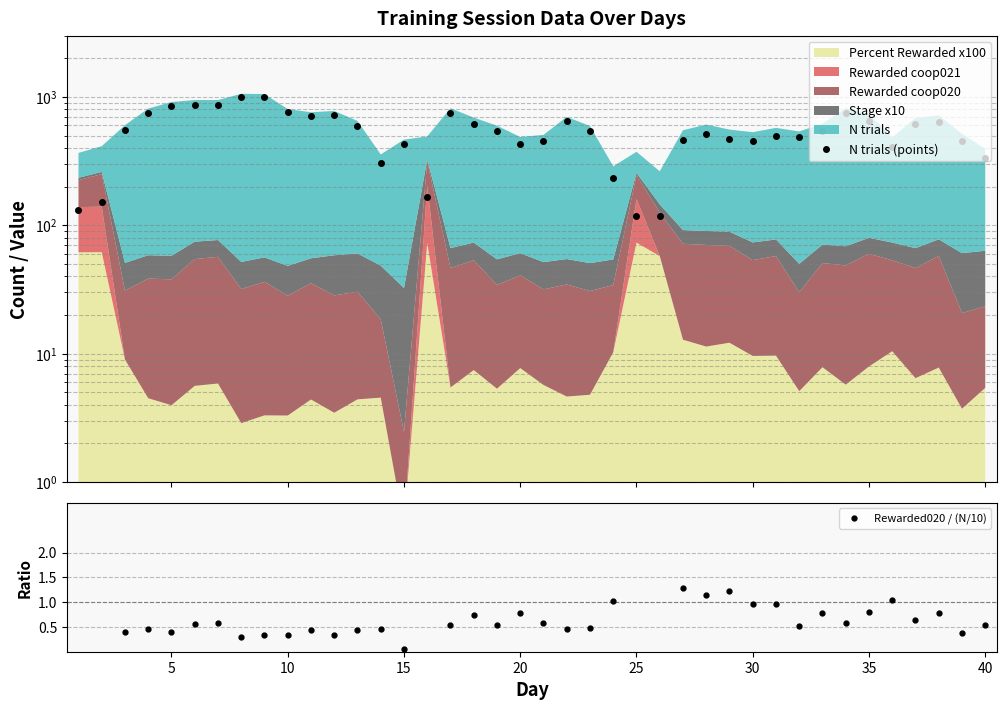

In Rewarded020 / (N/10), how many points are higher than both neighbors (excluding endpoints)?

15